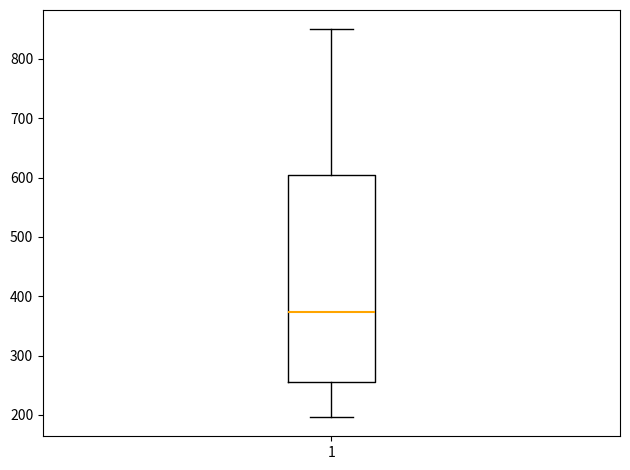

Where does the median line of the box at x = 1 sit on the y-axis? The values are not printed on the chart, so give them approximately, as read against the axis.

370